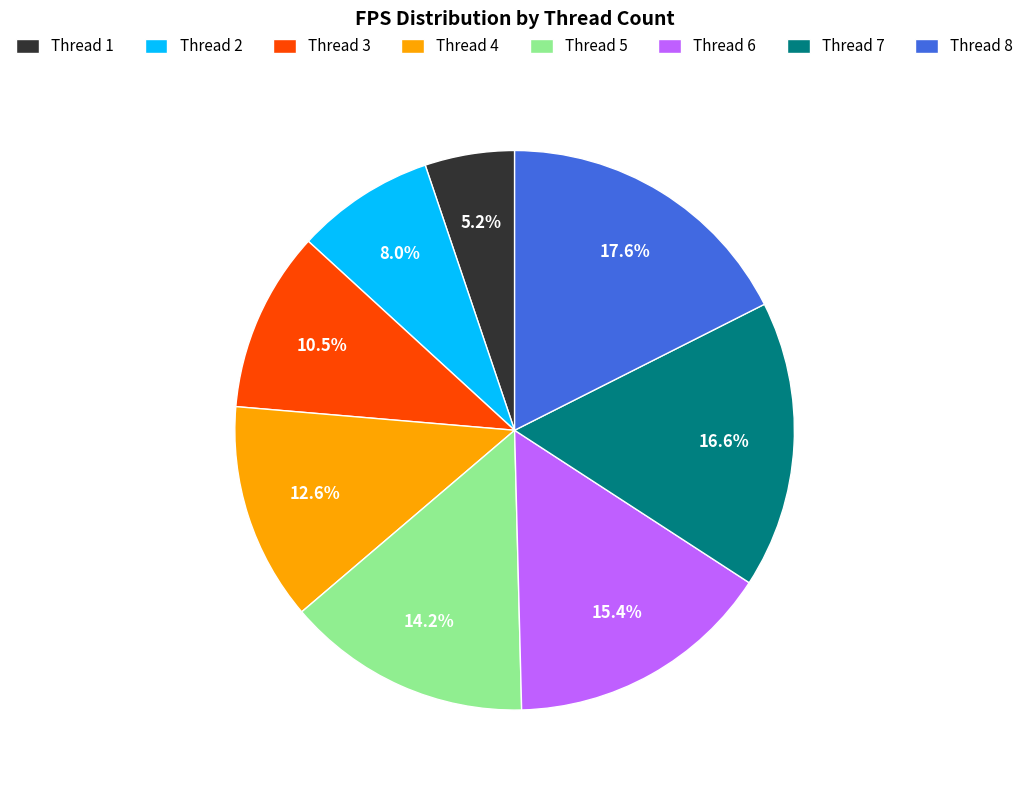

What is the smallest slice in the pie chart?

Thread 1